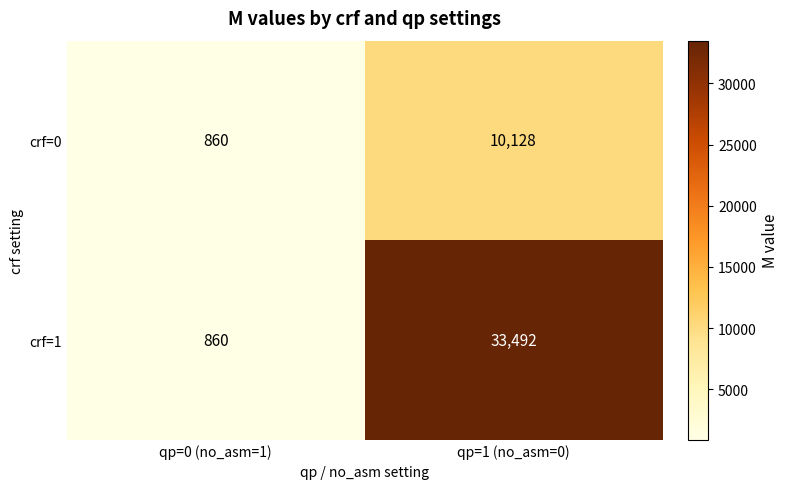

Which series has the largest range (max minus min)?

crf=1